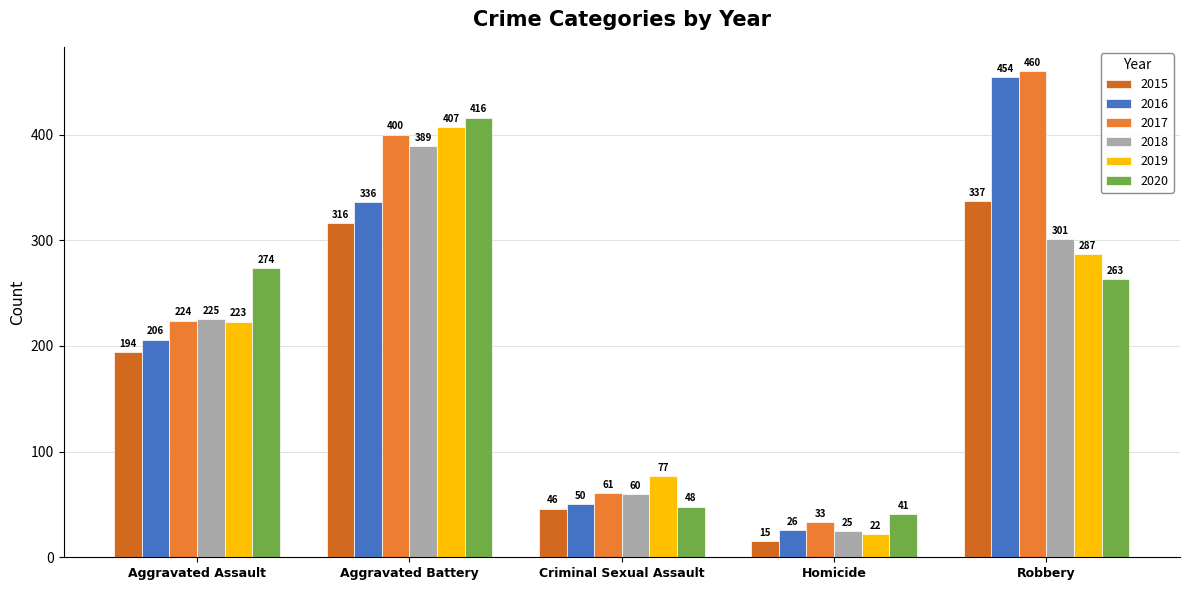

At which category is the sum across all series the highest?

Aggravated Battery